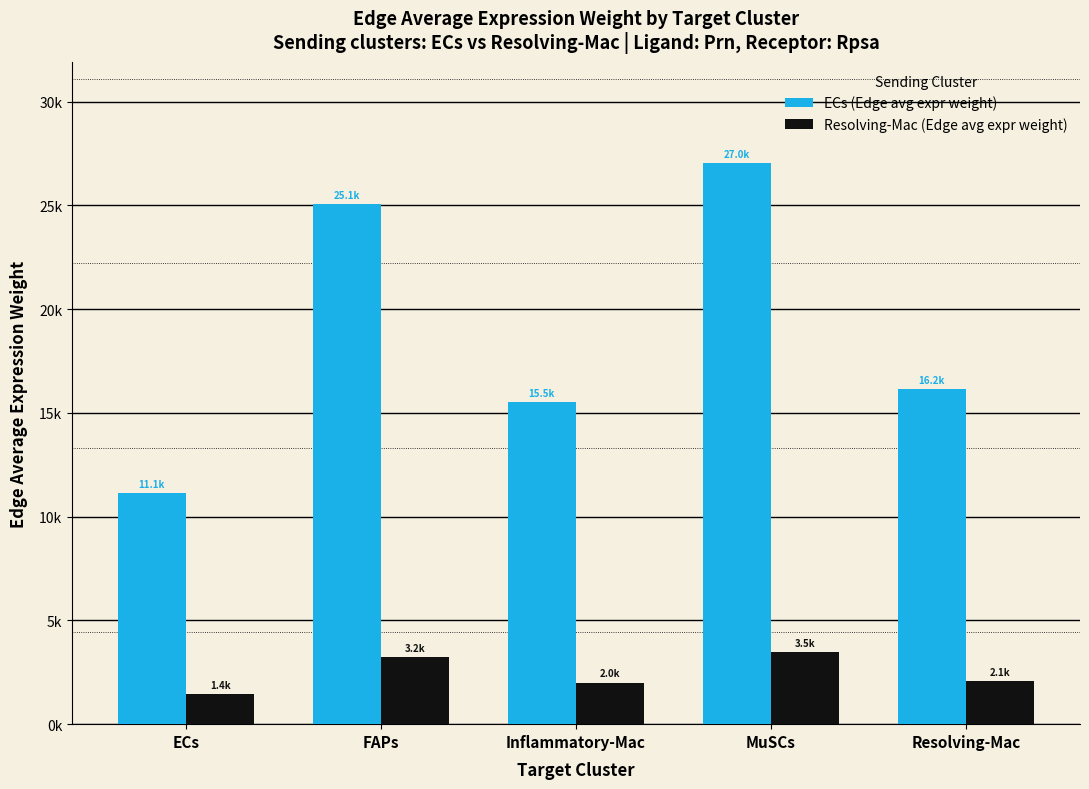

Are the bars grouped side by side (vs. stacked)?

Yes